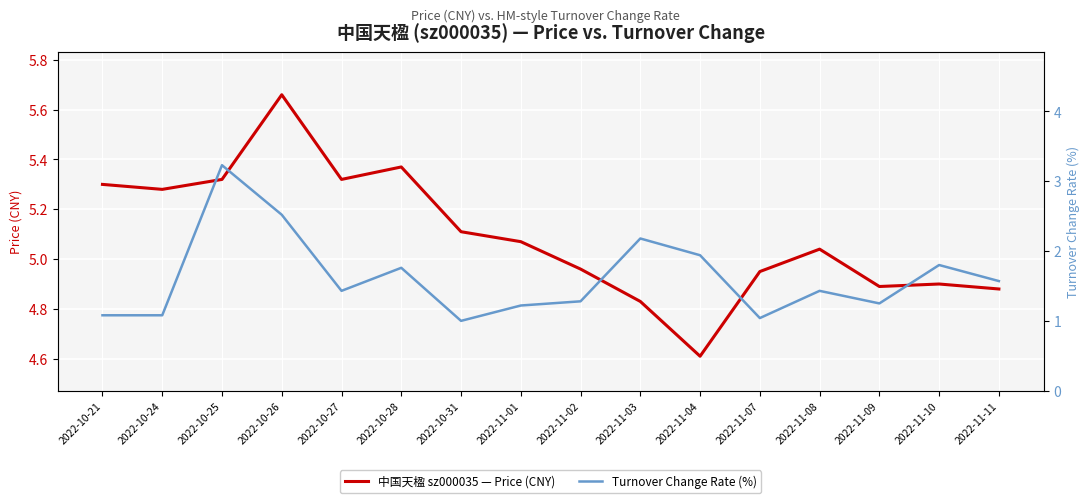

True or false: Turnover Change Rate (%) and 中国天楹 sz000035 — Price (CNY) intersect in this chart.

False